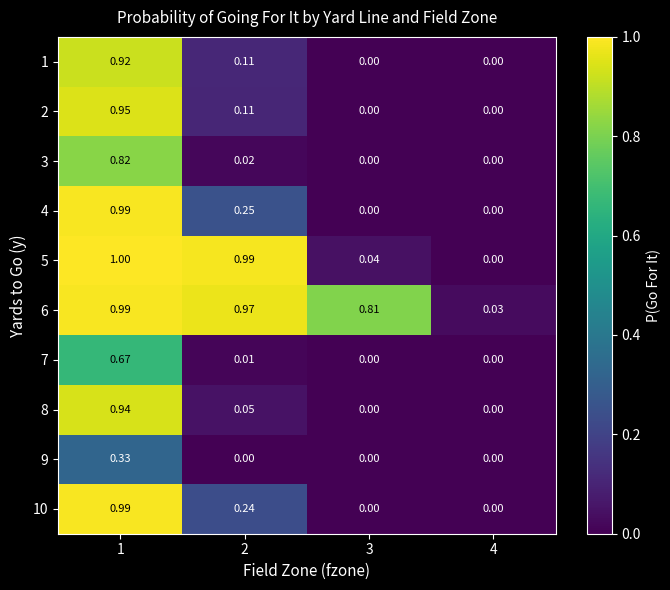

How many data points does each series have?

4